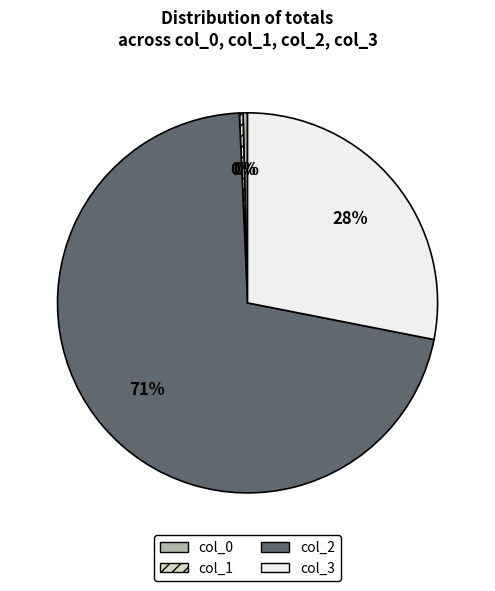

Which slice is the largest?

col_2